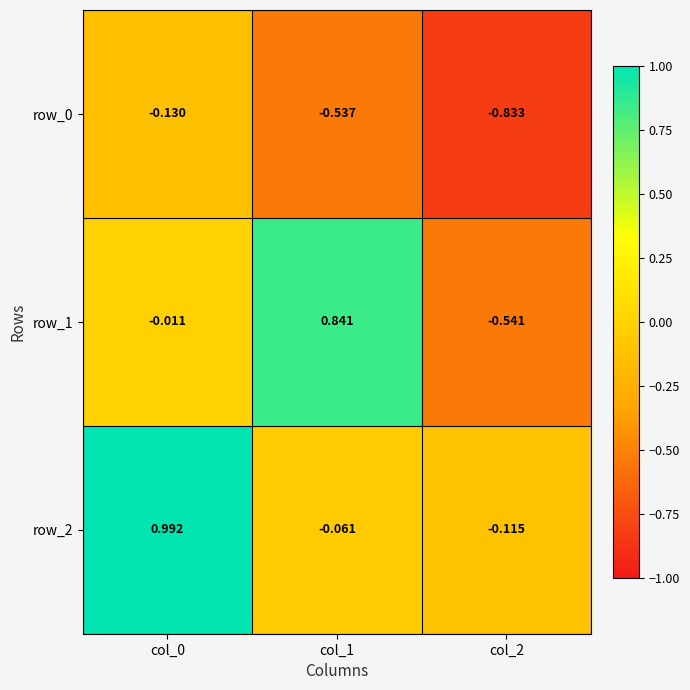

Is the value of row_0 at col_1 greater than the value of row_2 at col_1?

No